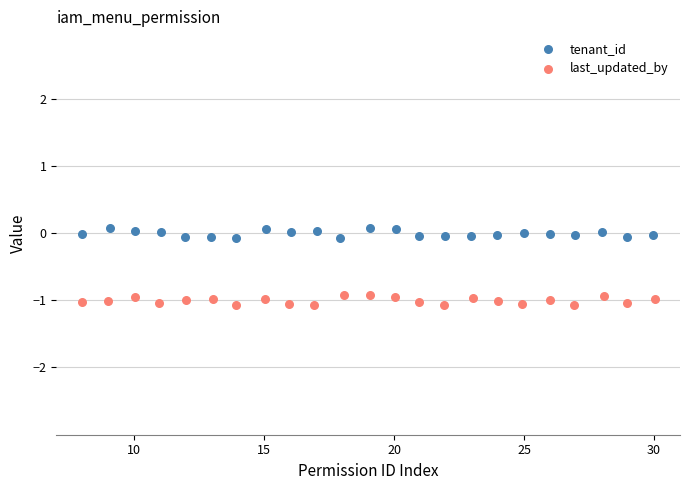

Which series reaches the maximum Y coordinate?

tenant_id